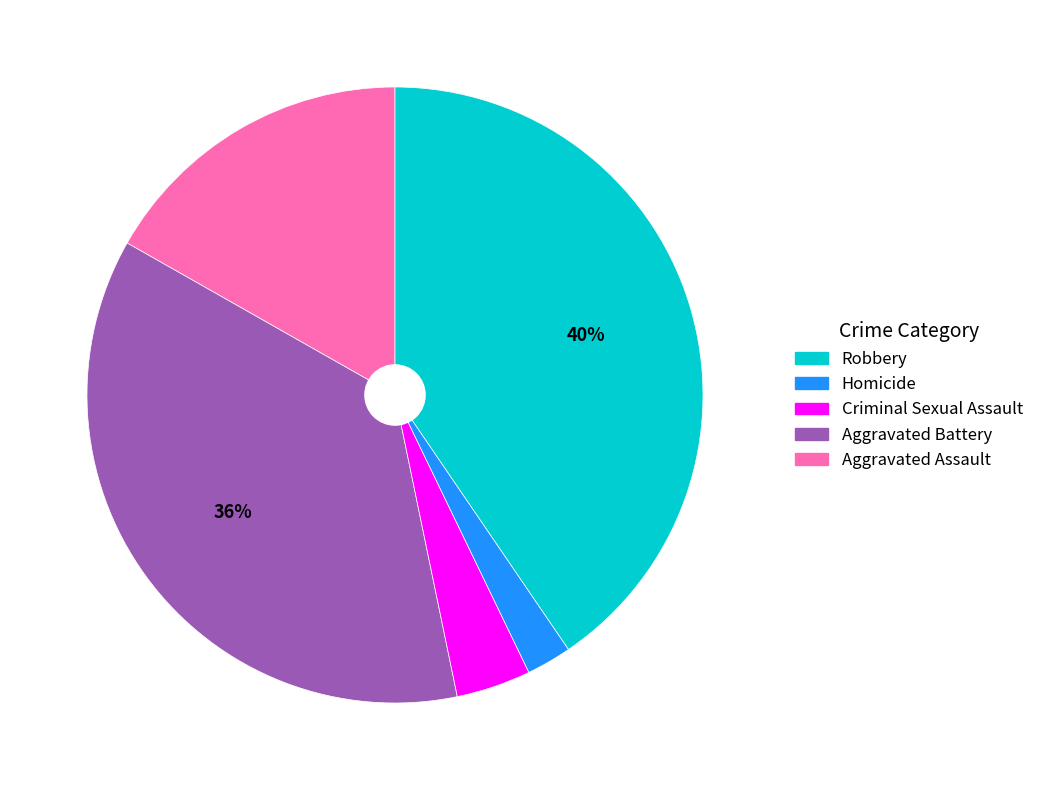

To the nearest percent, what is the difference between the largest and smallest slice percentages?

38%